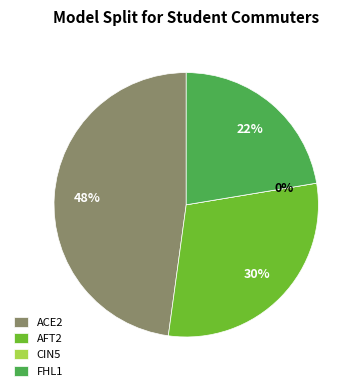

What is the largest slice in the pie chart?

ACE2